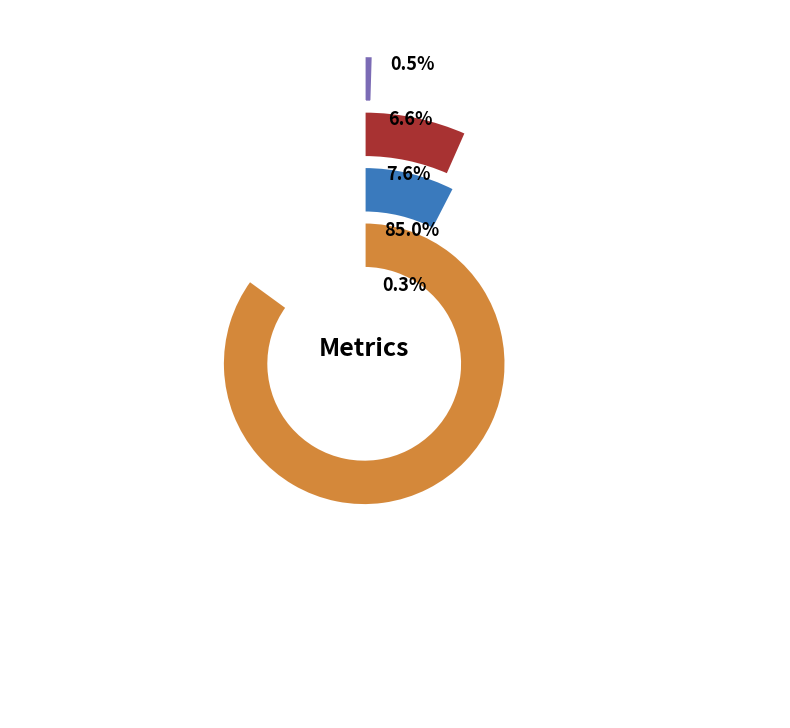

How many segments does this pie chart have?

5